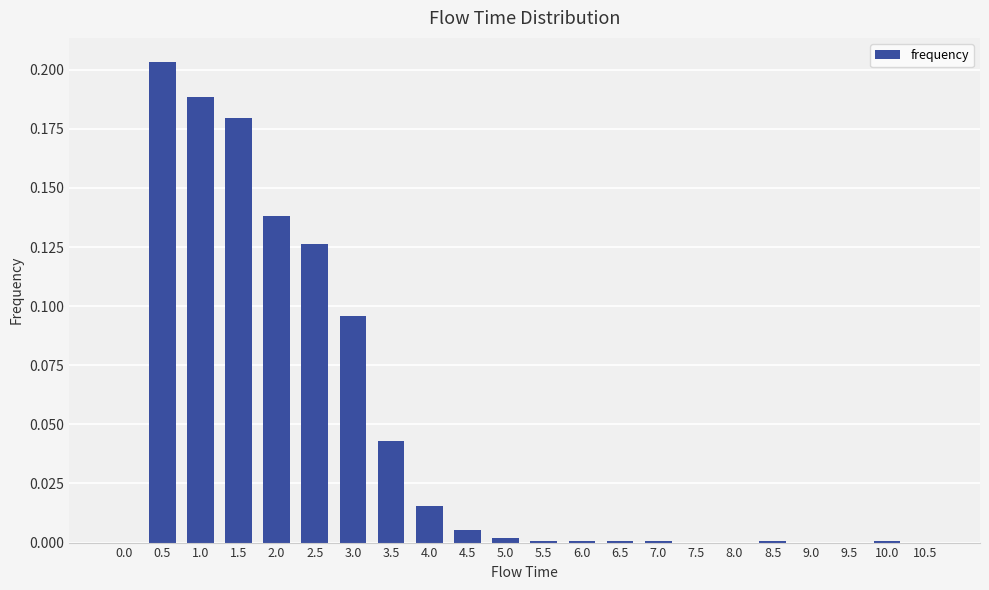

The value at 6.0 is 0.0. True or false?

True